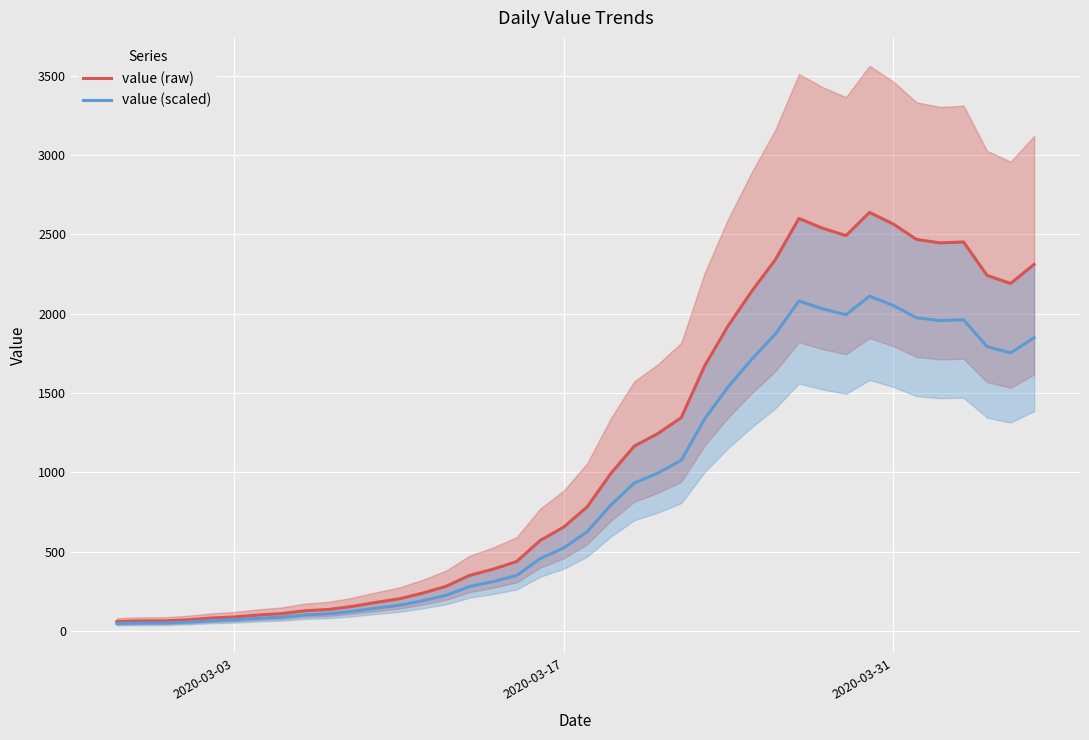

Reading right to left, transcribe all the data shown in this chart.

value (raw): 2311.0	2191.0	2241.0	2452.0	2446.0	2468.0	2566.0	2638.0	2492.0	2539.0	2600.0	2341.0	2143.0	1926.0	1674.0	1346.0	1245.0	1166.0	993.0	784.0	656.0	572.0	439.0	391.0	352.0	283.0	240.0	204.0	181.0	156.0	137.0	129.0	111.0	102.0	90.0	83.0	72.0	65.0	65.0	61.0
value (scaled): 1848.8	1752.8	1792.8	1961.6	1956.8	1974.4	2052.8	2110.4	1993.6	2031.2	2080.0	1872.8	1714.4	1540.8	1339.2	1076.8	996.0	932.8	794.4	627.2	524.8	457.6	351.2	312.8	281.6	226.4	192.0	163.2	144.8	124.8	109.6	103.2	88.8	81.6	72.0	66.4	57.6	52.0	52.0	48.8